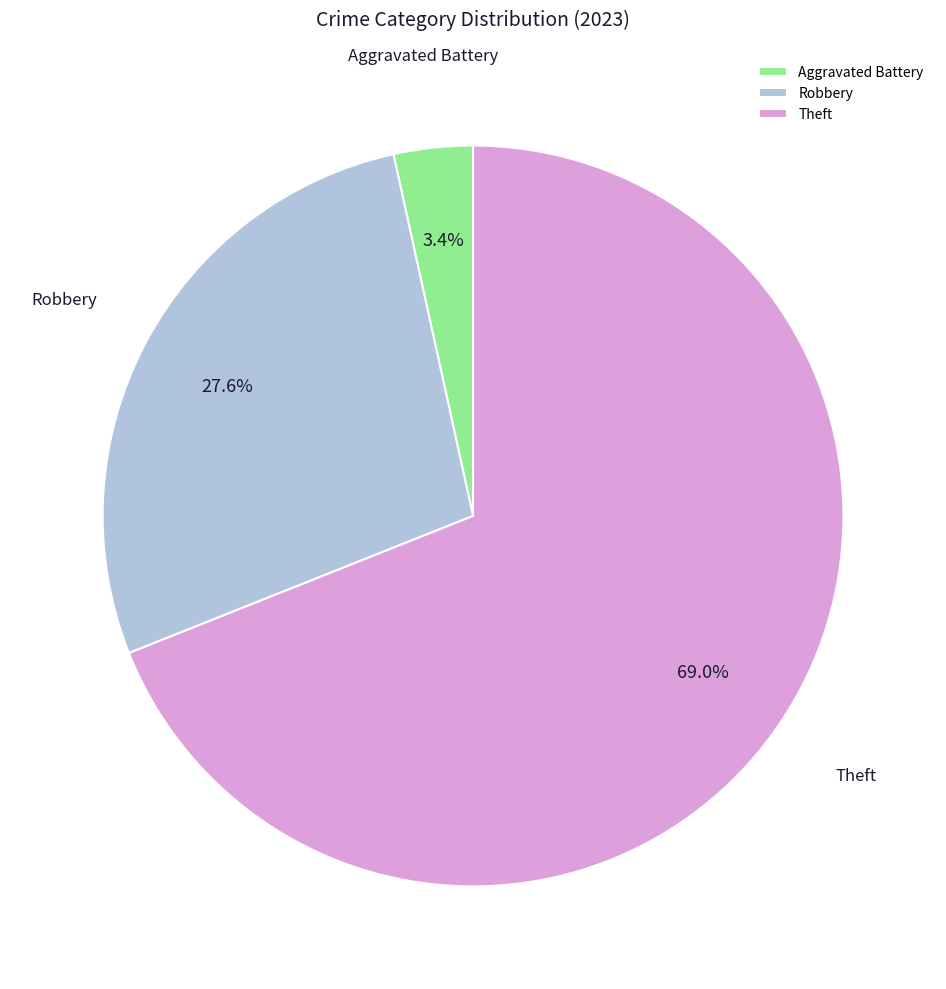

Count the number of slices in the pie.

3